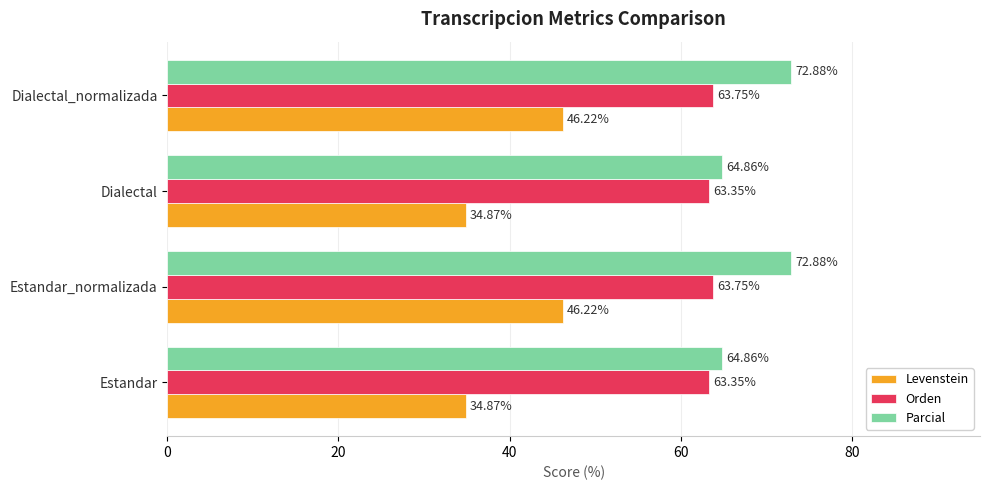

Which series has the largest total across all categories?

Parcial